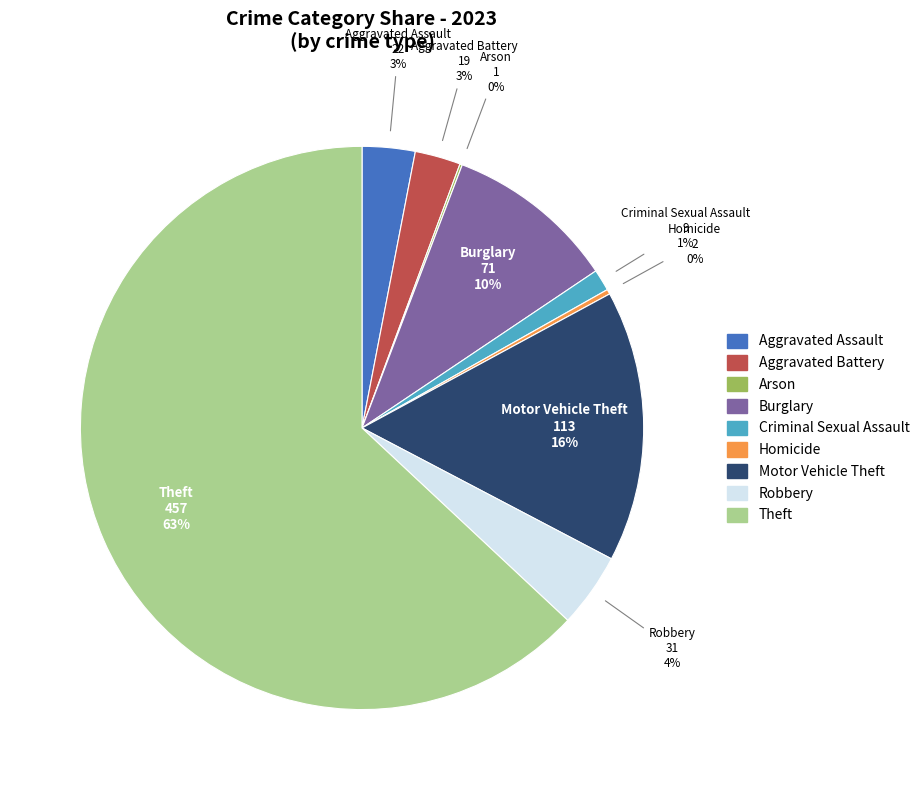

What percentage is the Aggravated Assault slice, to the nearest percent?

3%